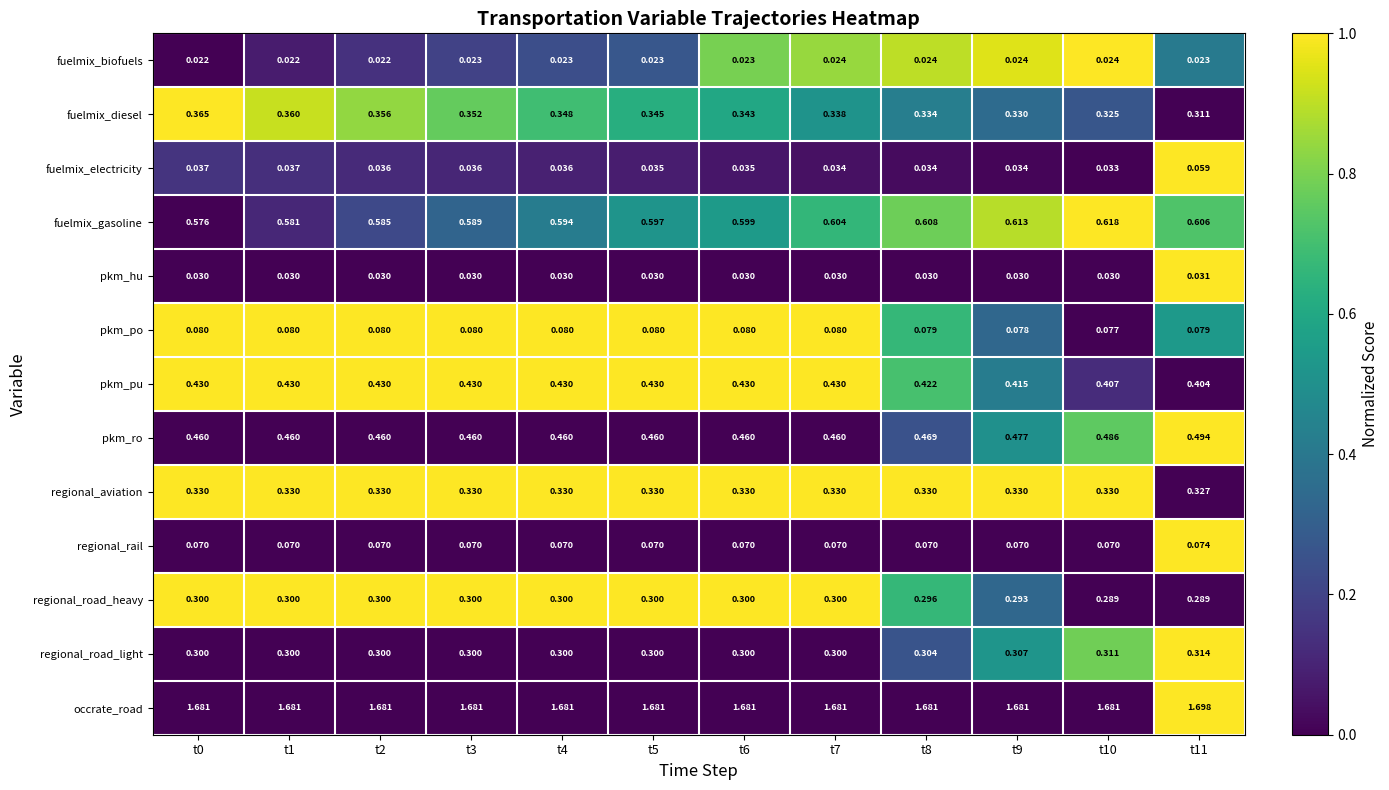

Rank the series by their maximum value, from highest to lowest.

occrate_road, fuelmix_gasoline, pkm_ro, pkm_pu, fuelmix_diesel, regional_aviation, regional_road_light, regional_road_heavy, pkm_po, regional_rail, fuelmix_electricity, pkm_hu, fuelmix_biofuels